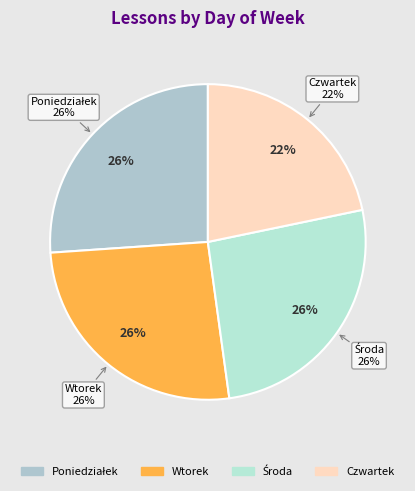

What is the largest slice in the pie chart?

Poniedziałek